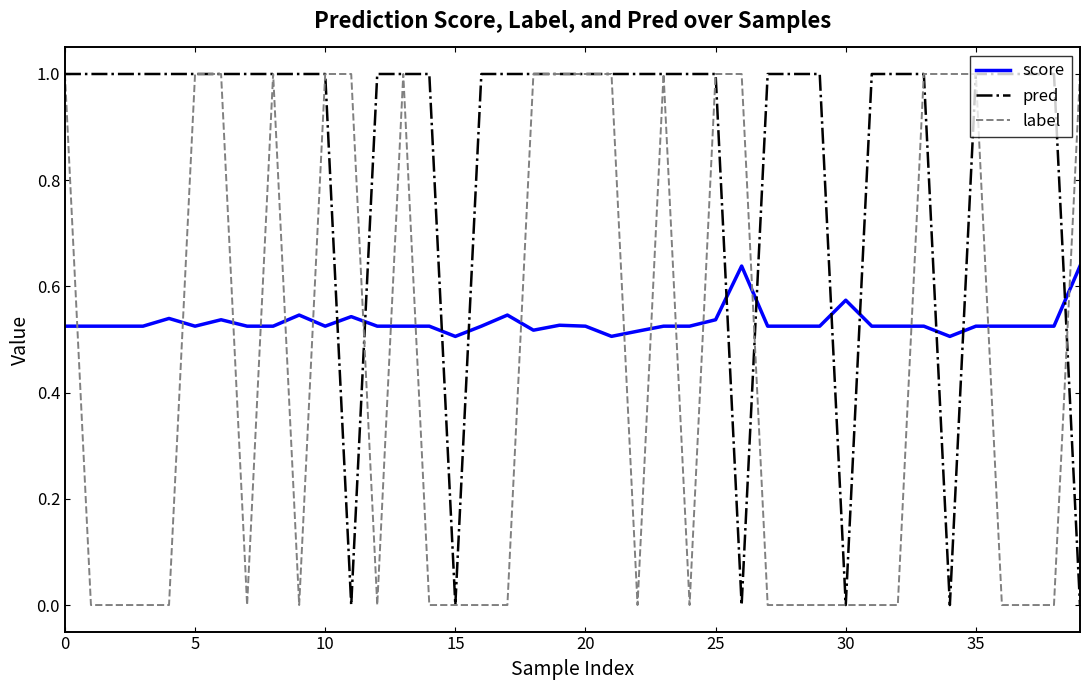

List the series in order of their overall mean, lowest first.

label, score, pred